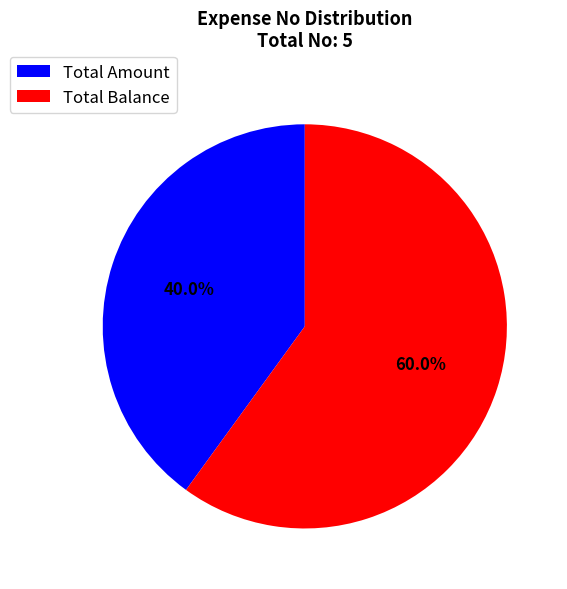

What percentage do Total Amount and Total Balance together represent?

100.0%